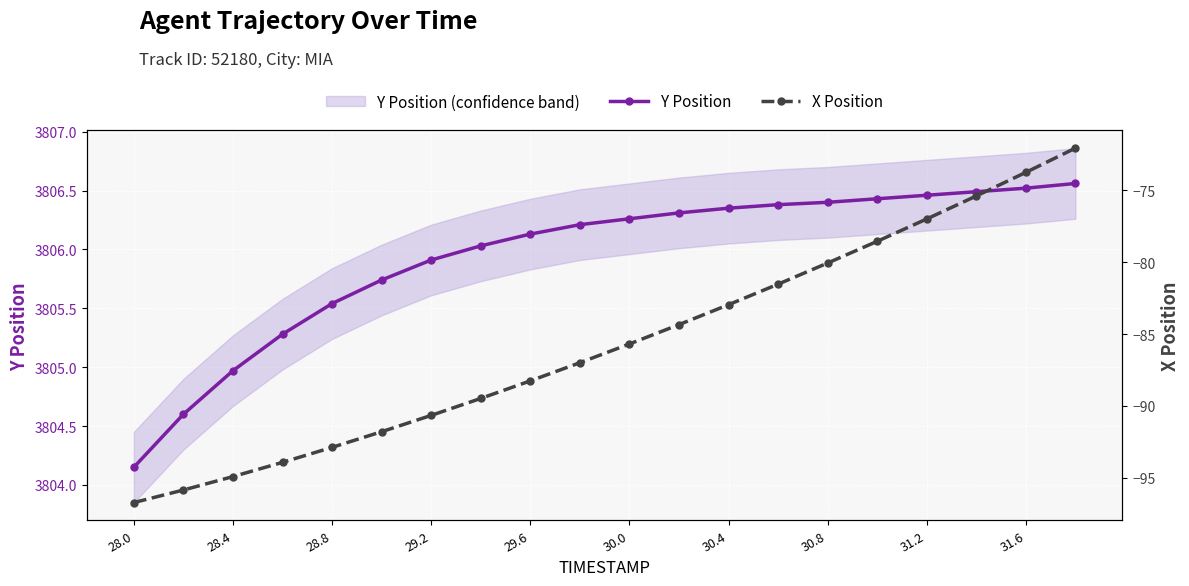

Which category has the lowest value in the Y Position series?

28.0